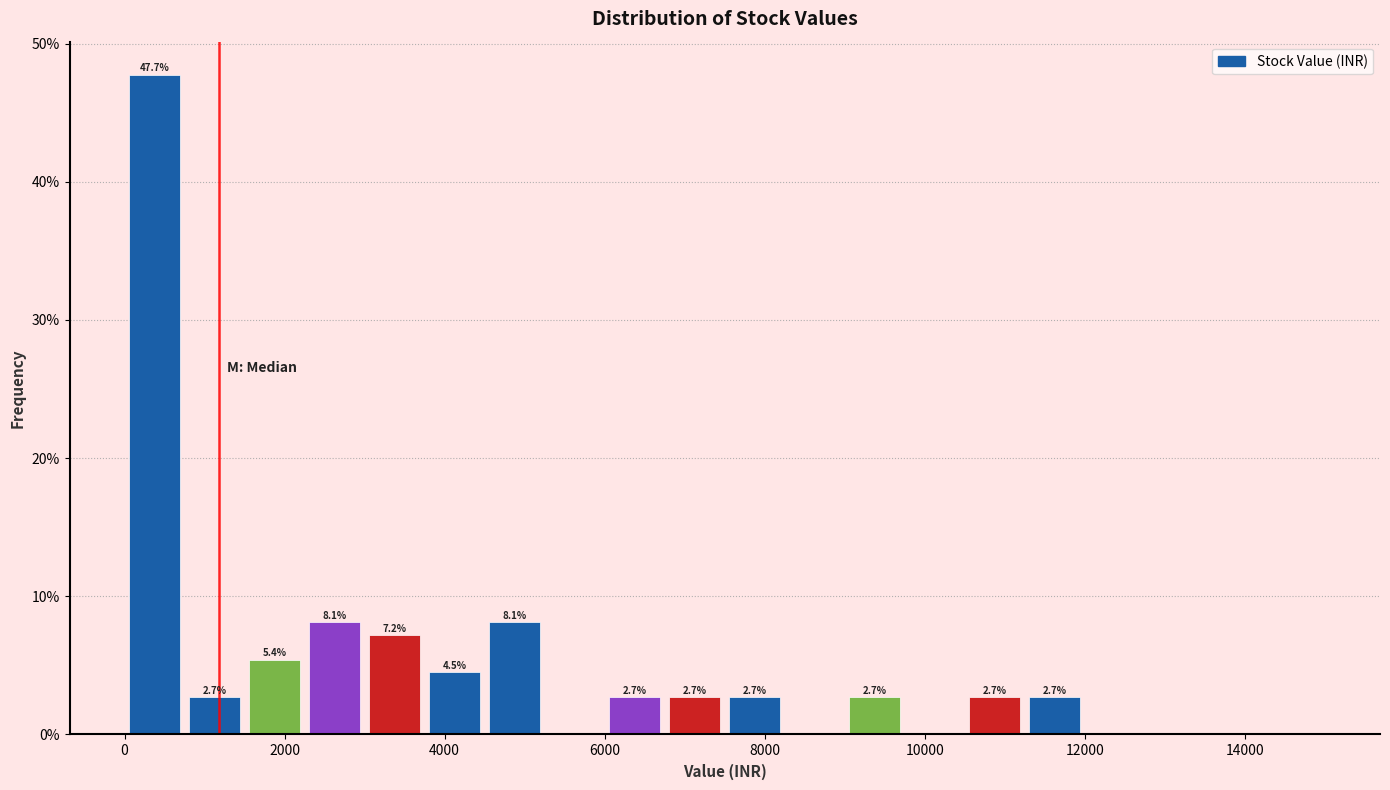

Around what value on the x-axis is the tallest bar? Give the approximate position of its centre, as read against the axis.

400